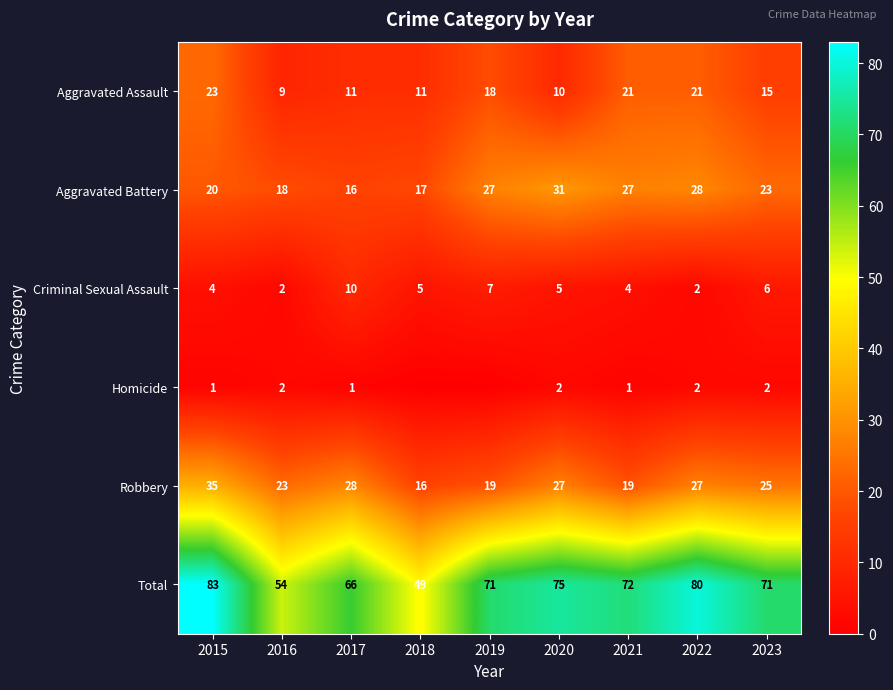

What is the difference between the maximum and minimum values in the Aggravated Assault series?

14